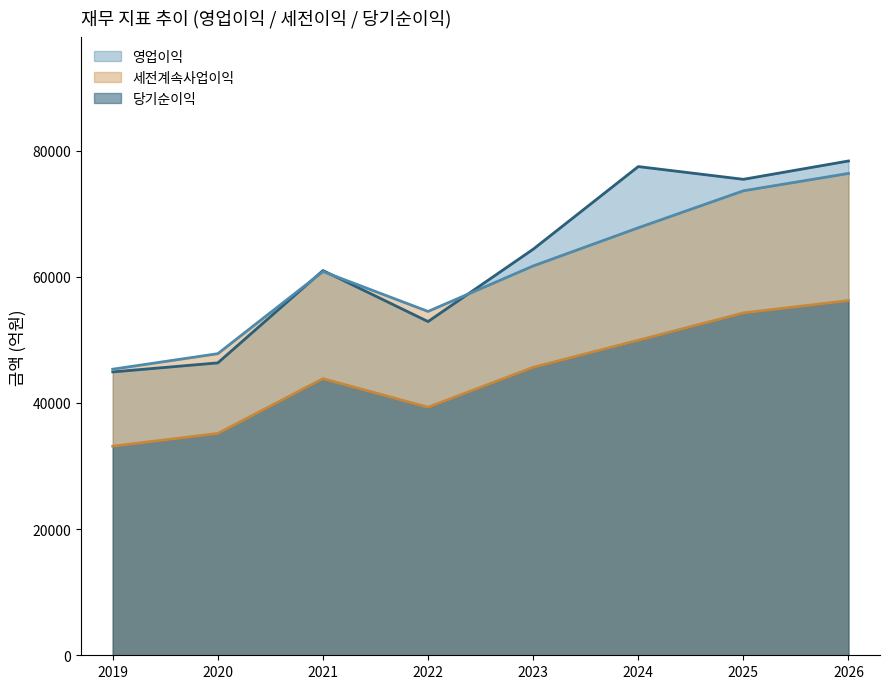

Does the chart have visible grid lines?

No